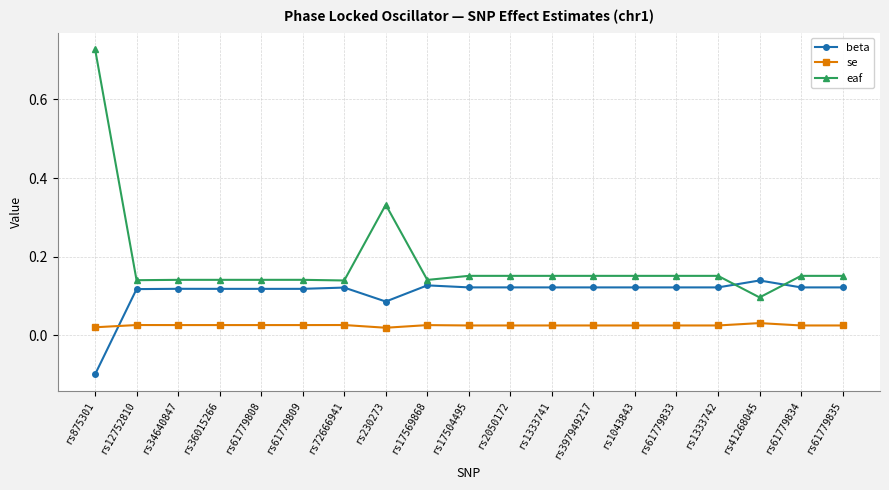

Which series has the largest range (max minus min)?

eaf